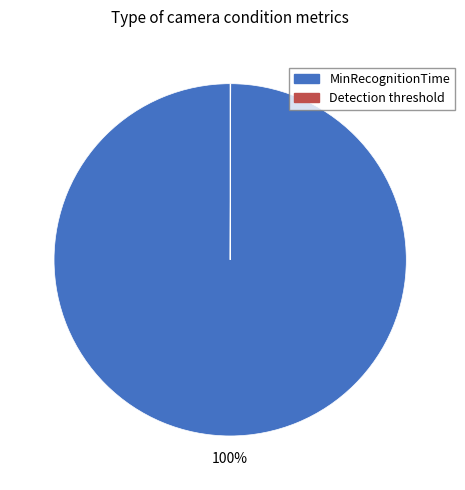

True or false: MinRecognitionTime accounts for 94% of the total.

False